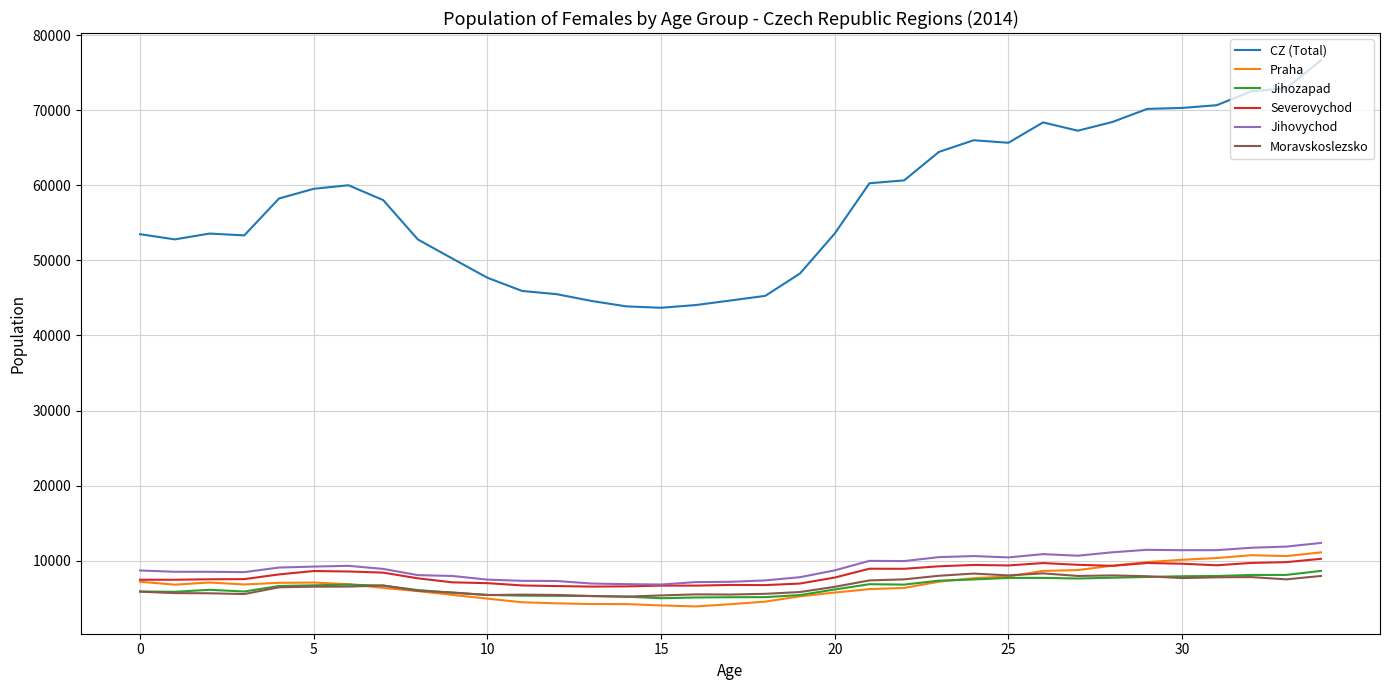

Which series has the largest total across all categories?

CZ (Total)